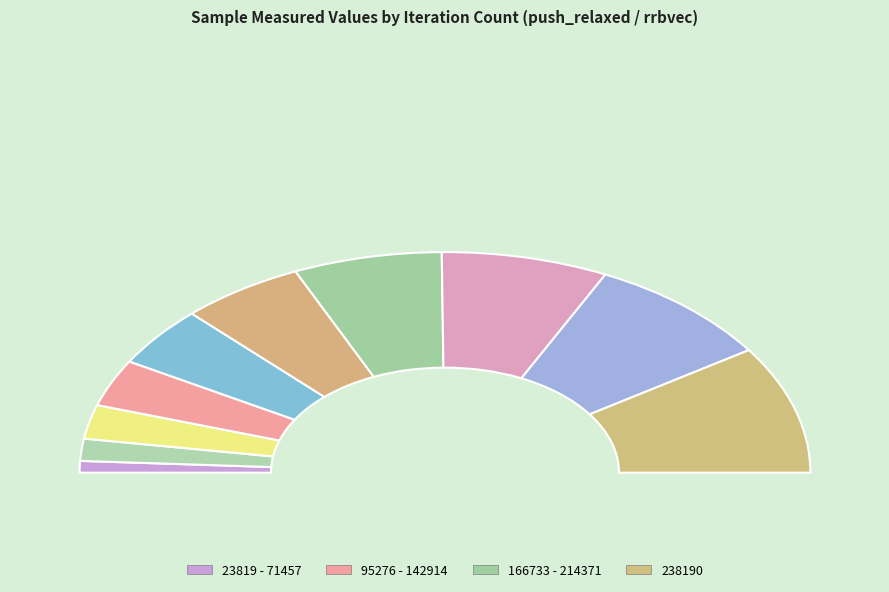

To the nearest percent, what is the average slice percentage?

10%